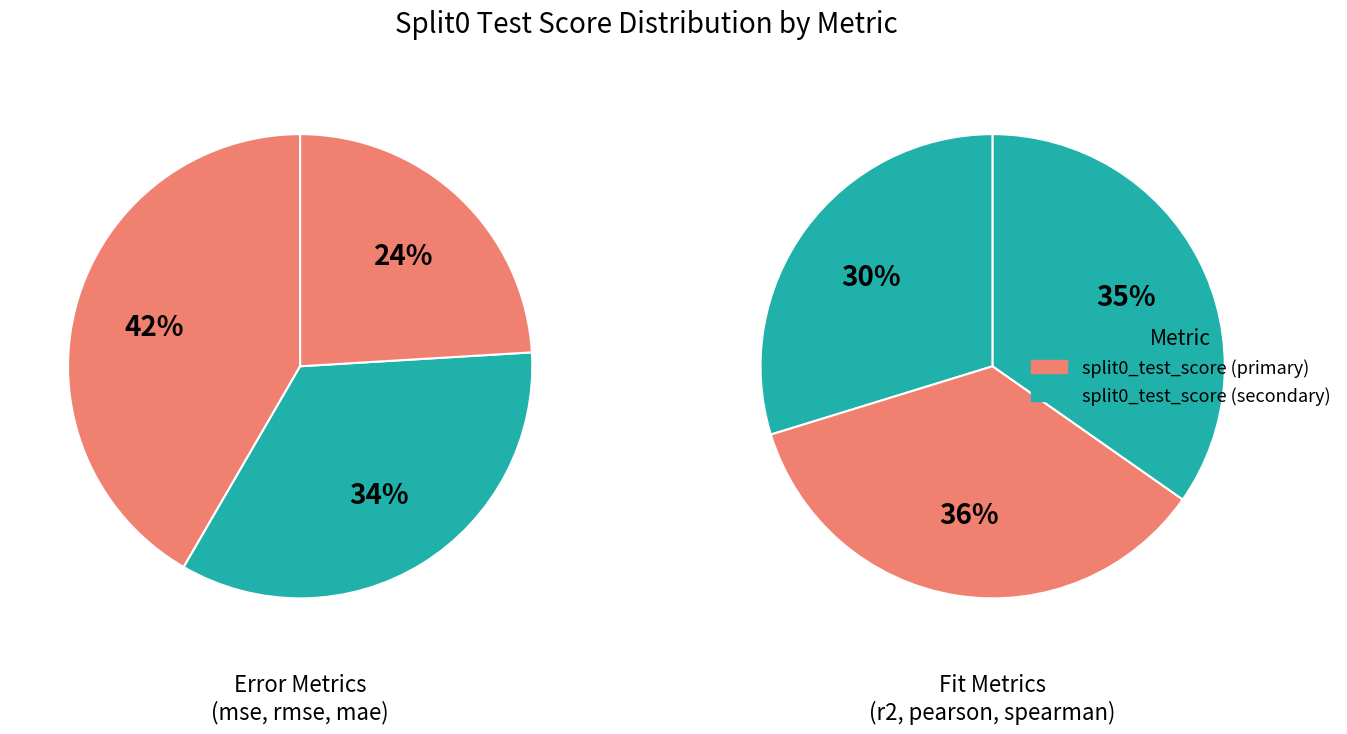

How many segments does this pie chart have?

6